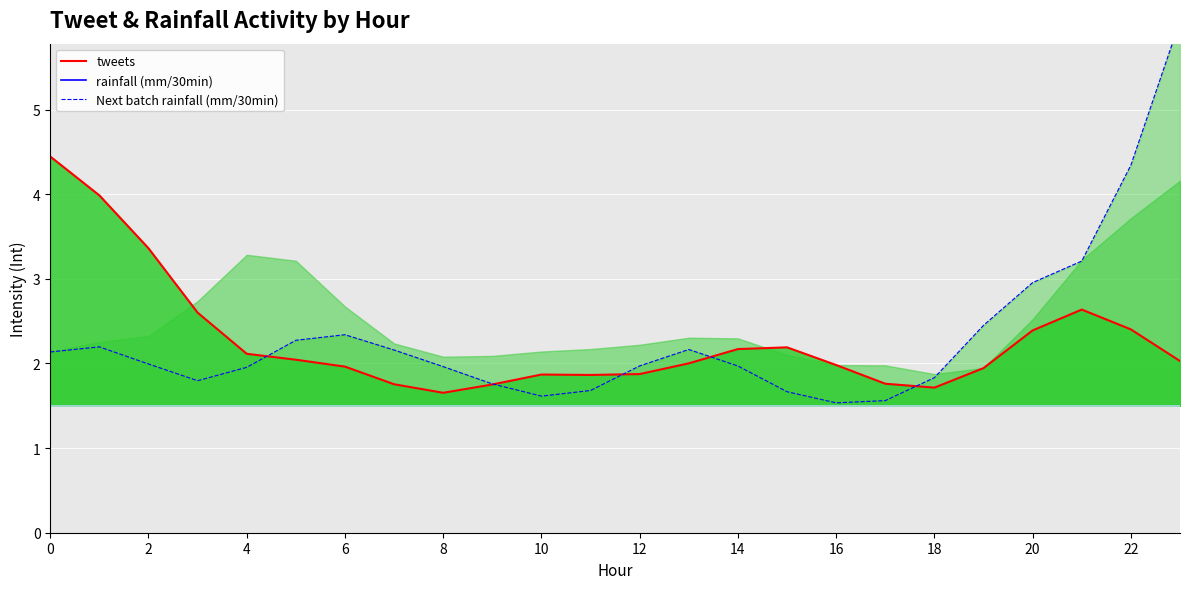

What is the total value across all series at 14?

5.4